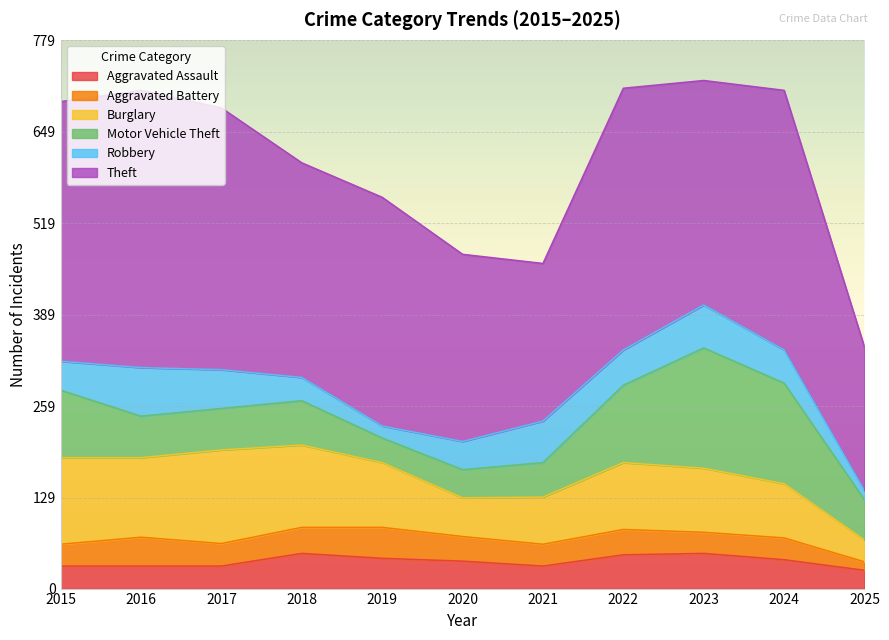

Reading left to right, what are all the values shown in this chart?

Aggravated Assault: 32	32	32	50	43	39	32	48	50	41	26
Aggravated Battery: 31	41	32	37	44	35	31	36	30	31	12
Burglary: 123	113	133	117	92	55	67	95	91	77	31
Motor Vehicle Theft: 96	59	59	63	35	40	49	110	171	143	57
Robbery: 41	69	55	33	17	40	59	50	61	47	13
Theft: 369	394	372	305	325	266	224	372	319	369	204